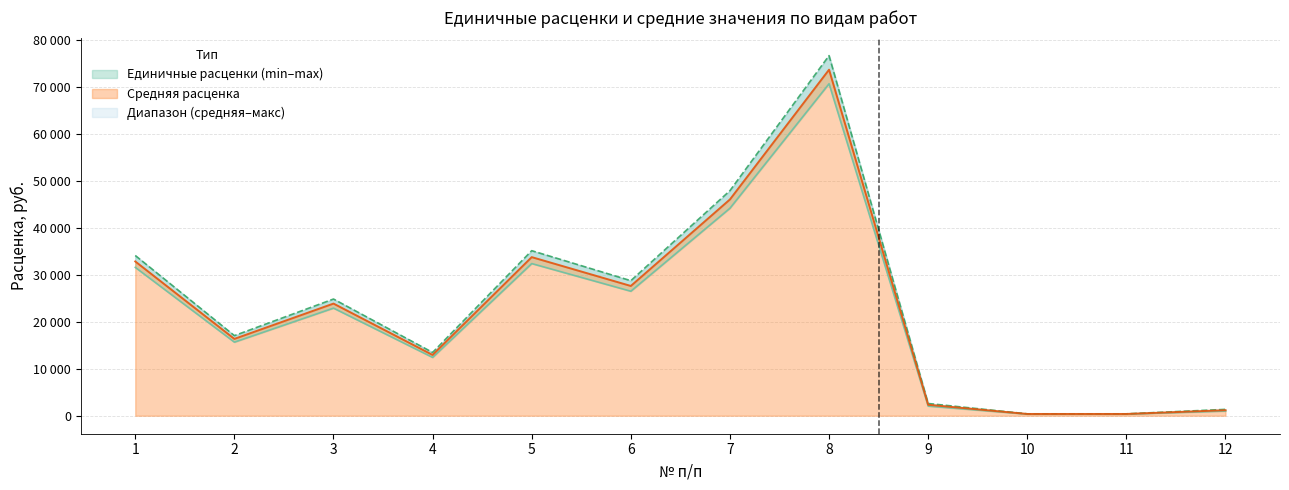

True or false: Единичные расценки (min) and Средняя расценка cross at least once.

False